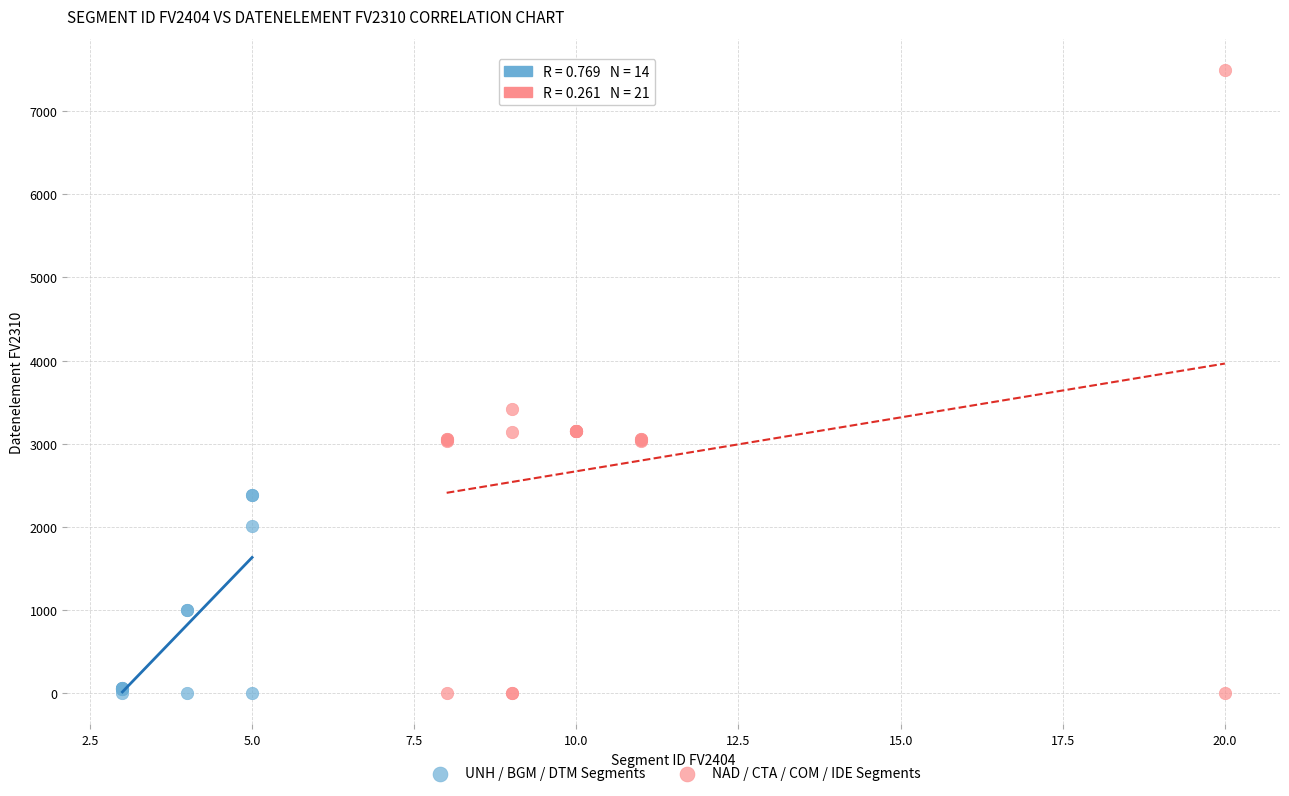

Which series has the widest spread of Y values?

NAD / CTA / COM / IDE Segments